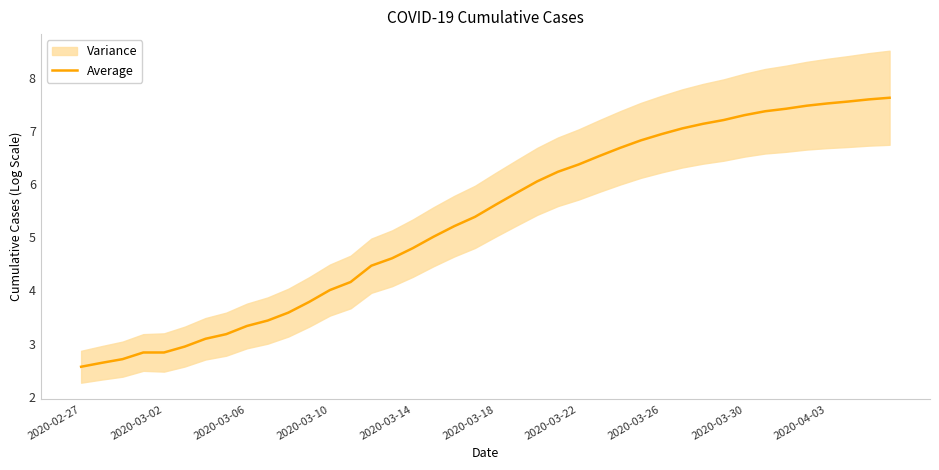

The value of Average at 2020-03-26 is 6.9. True or false?

True